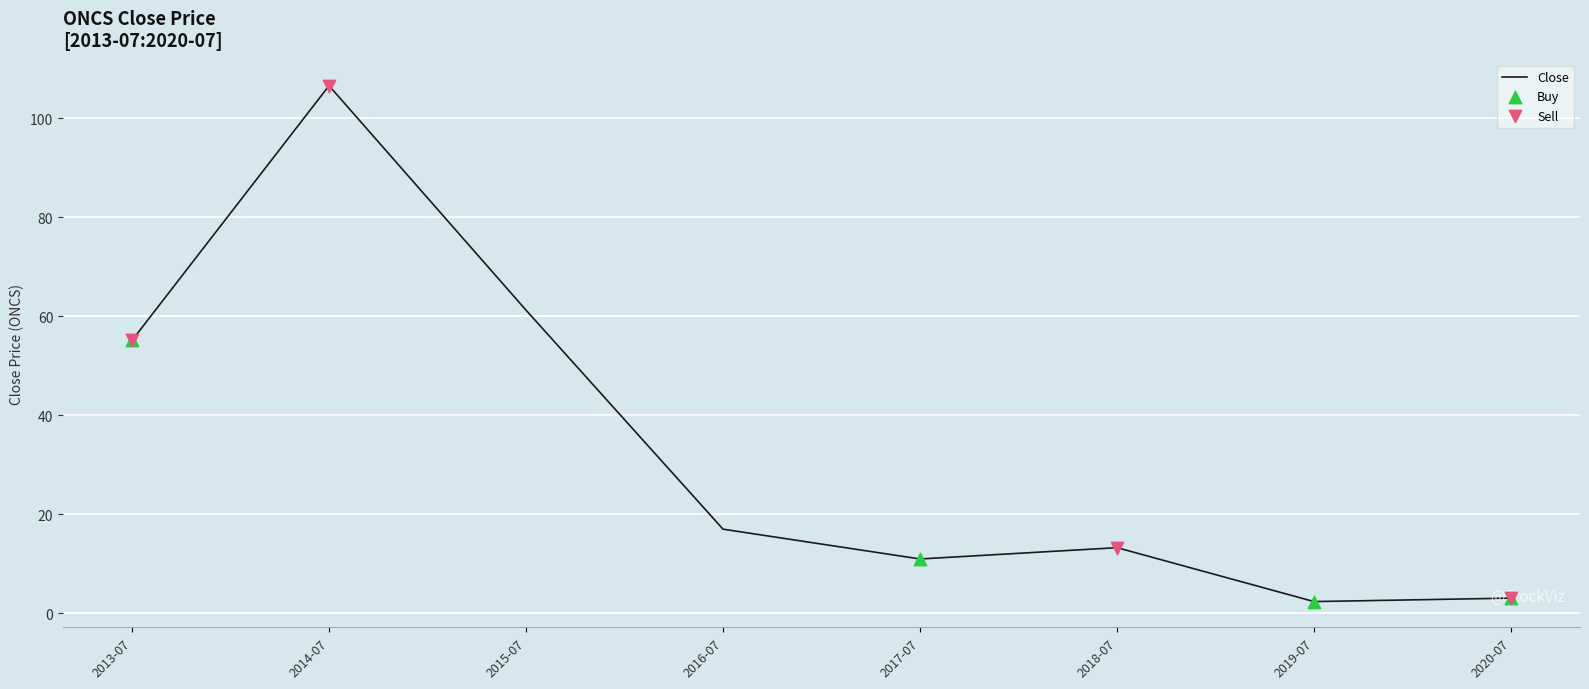

Between 2015-07 and 2014-07, which is larger?

2014-07